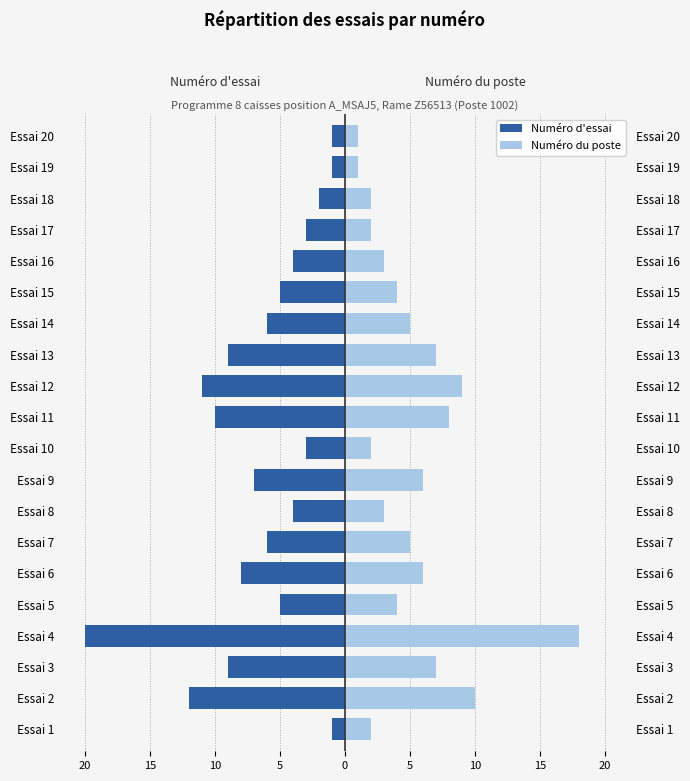

What is the value of the Numéro du poste bar at the 14th from the left?

5